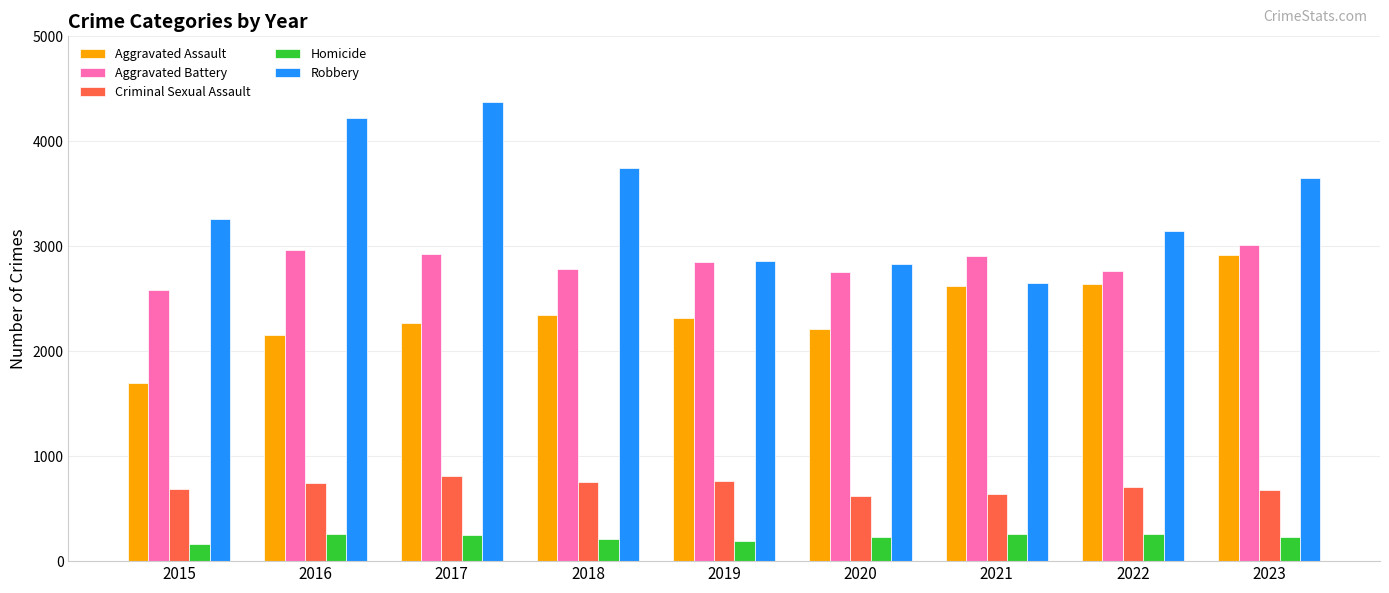

What are all the series names shown in the legend?

Aggravated Assault, Aggravated Battery, Criminal Sexual Assault, Homicide, Robbery